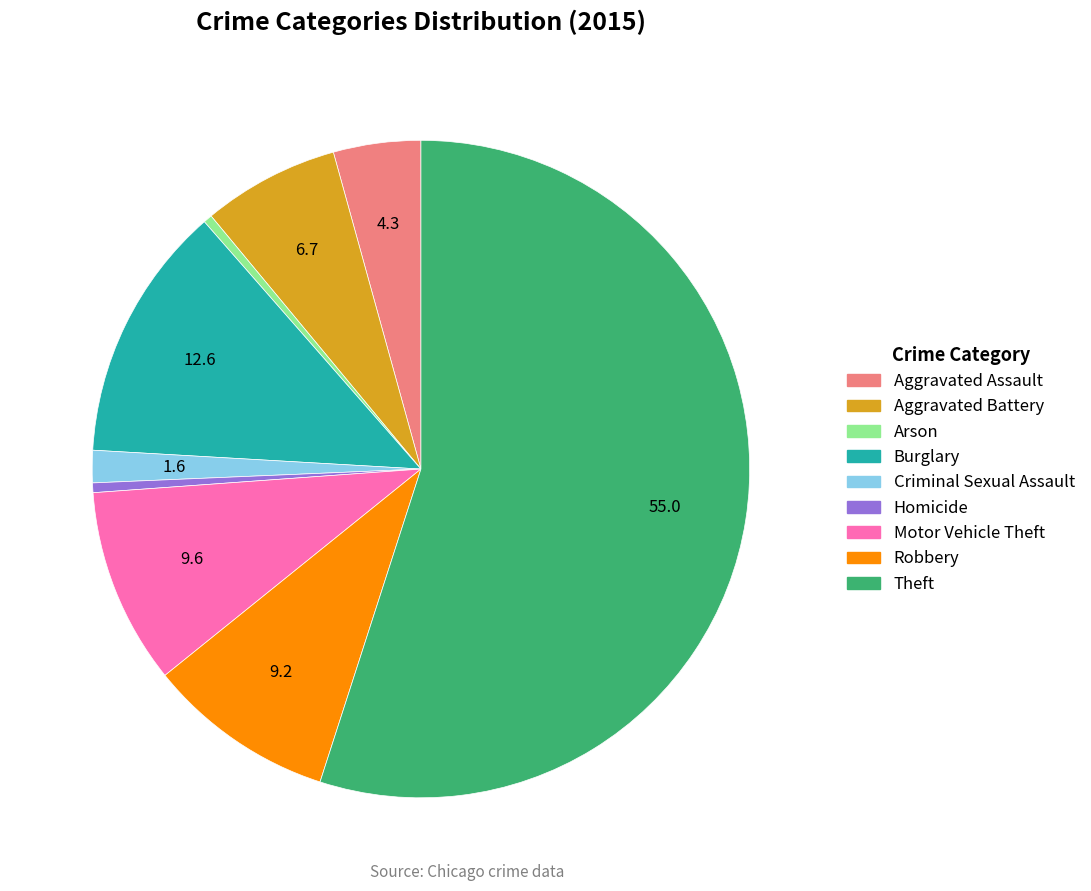

Approximately how many times larger is the value at Theft compared to Burglary?

4.3